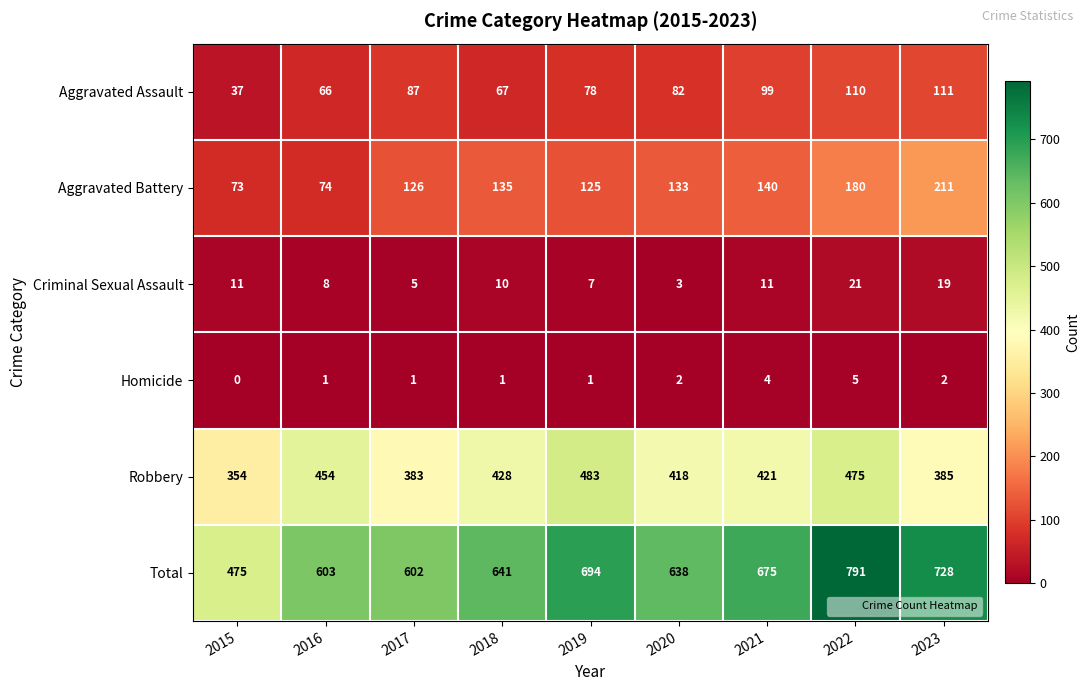

What is the sum of the Aggravated Battery values at 2020 and 2018?

268